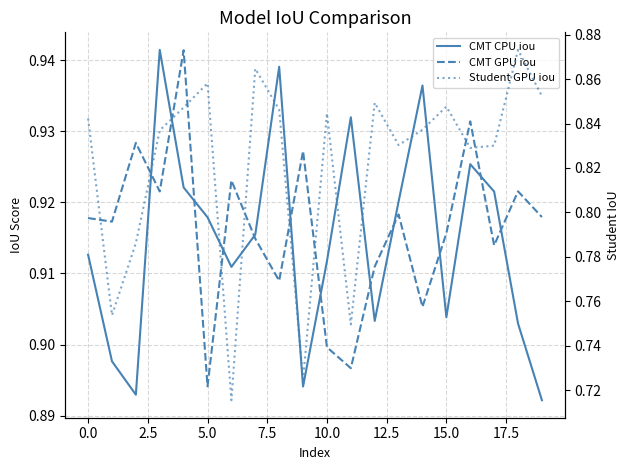

The value of CMT CPU iou at 0.0 is 0.9. True or false?

True